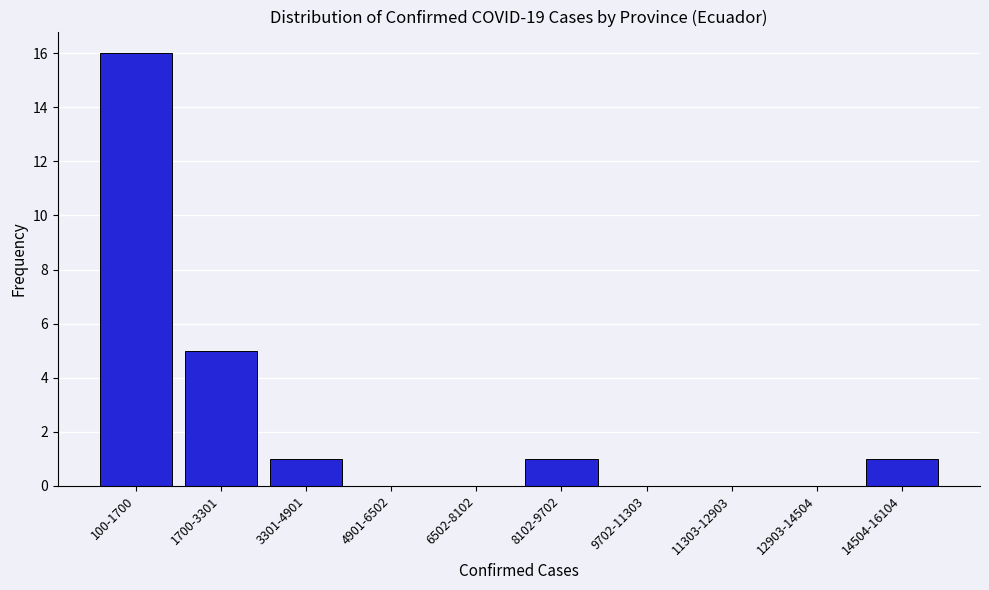

Reading left to right, extract all data points from this chart.

100-1700=16	1700-3301=5	3301-4901=1	4901-6502=0	6502-8102=0	8102-9702=1	9702-11303=0	11303-12903=0	12903-14504=0	14504-16104=1